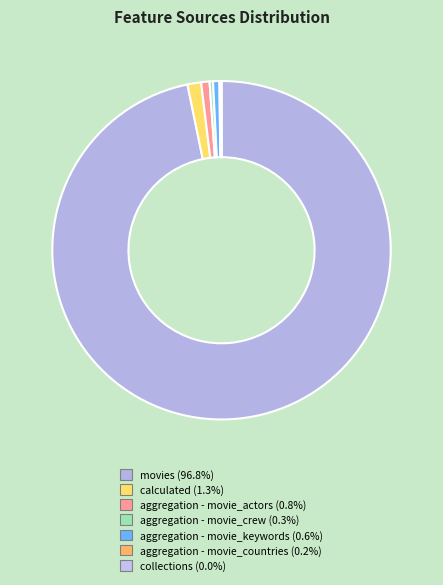

Does any single category account for the majority?

Yes